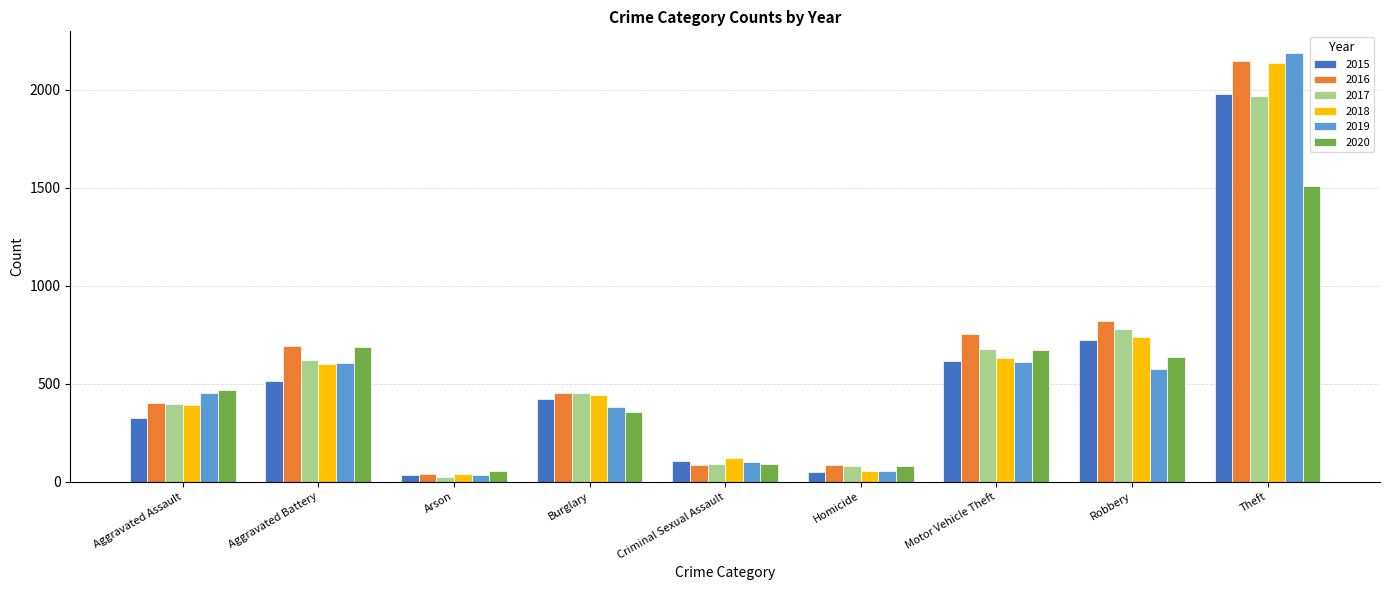

True or false: 2018 has a value of 795 at Burglary.

False